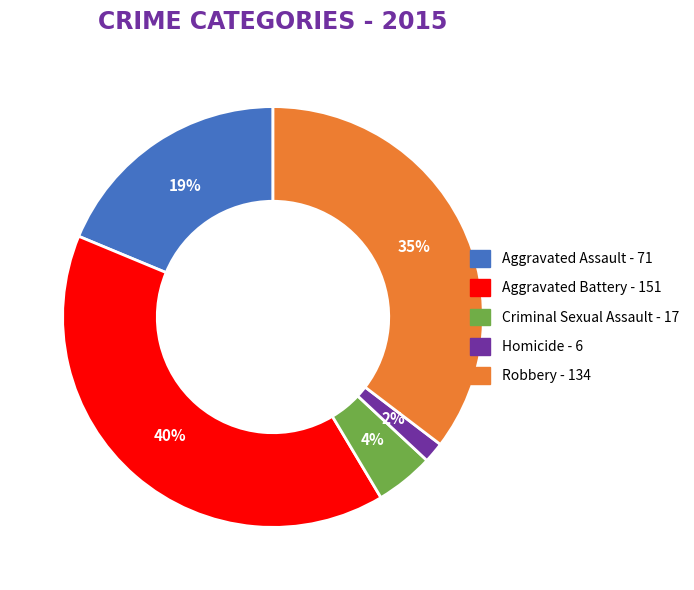

Which slice is the largest?

Aggravated Battery